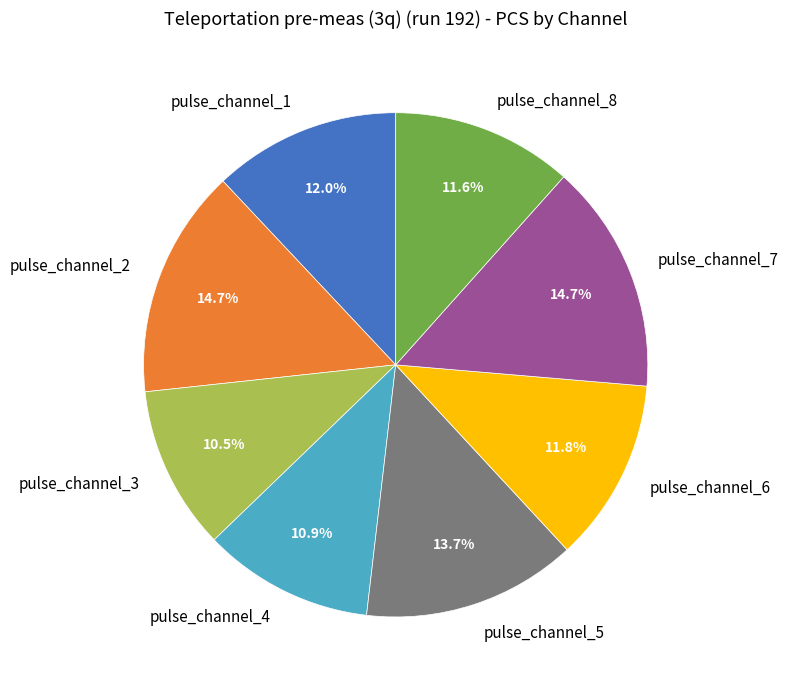

Is pulse_channel_5 the majority of the pie?

No